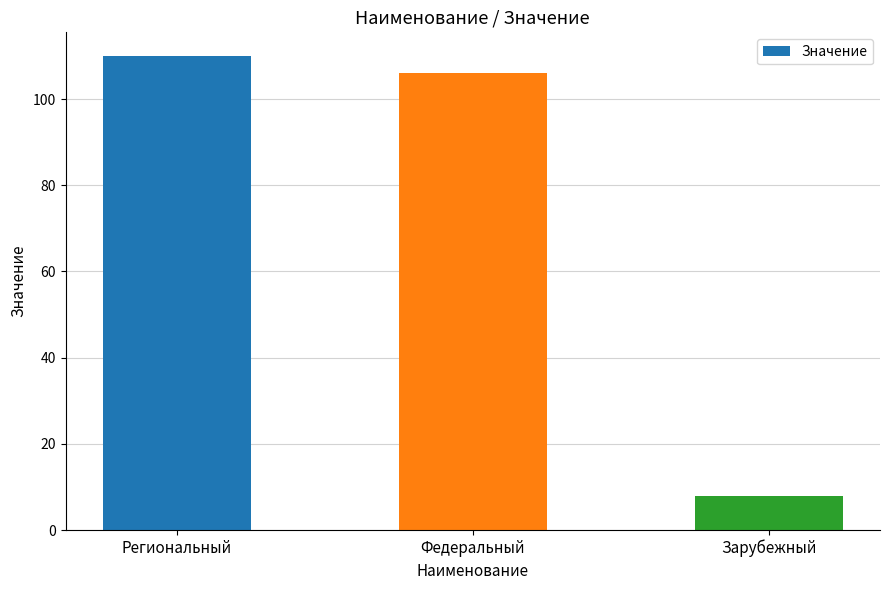

What is the value of the 1st bar from the left?

110